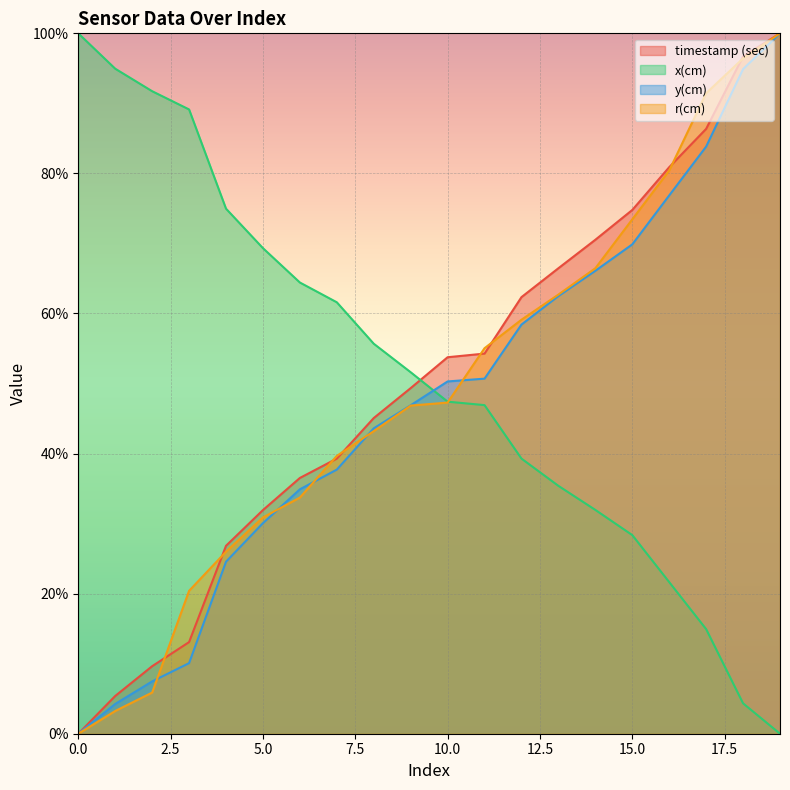

List the labels in order of r(cm) value, smallest first.

0, 1, 2, 3, 4, 5, 6, 7, 8, 9, 10, 11, 12, 13, 14, 15, 16, 17, 18, 19